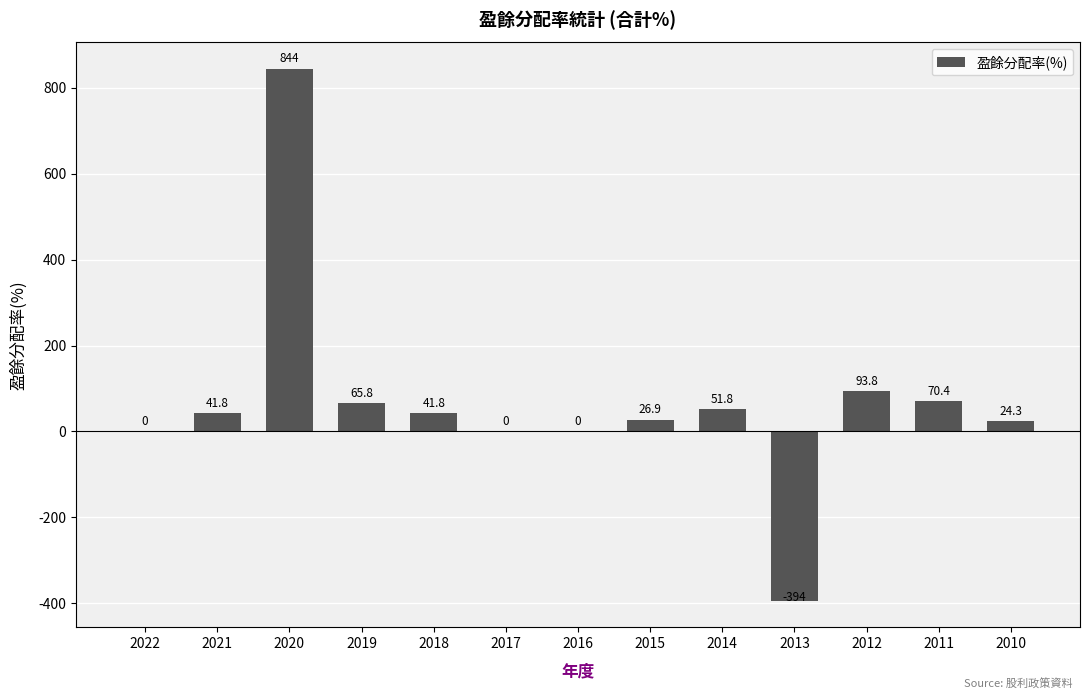

Are the bars horizontal?

No